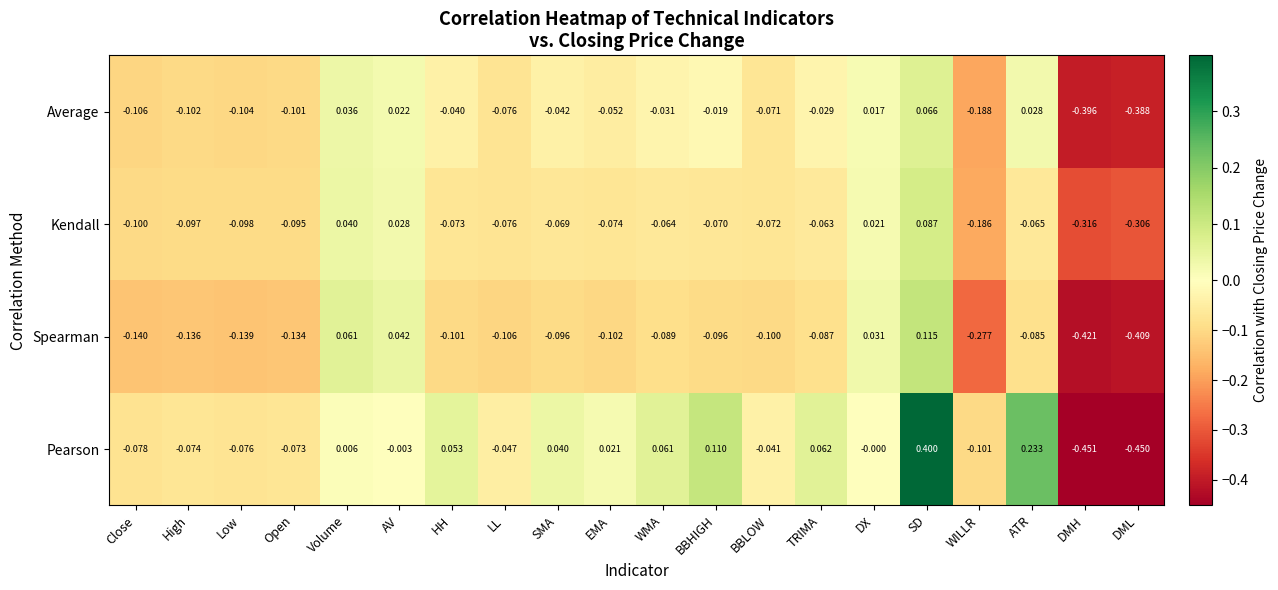

What is the maximum value shown in the chart?

0.4